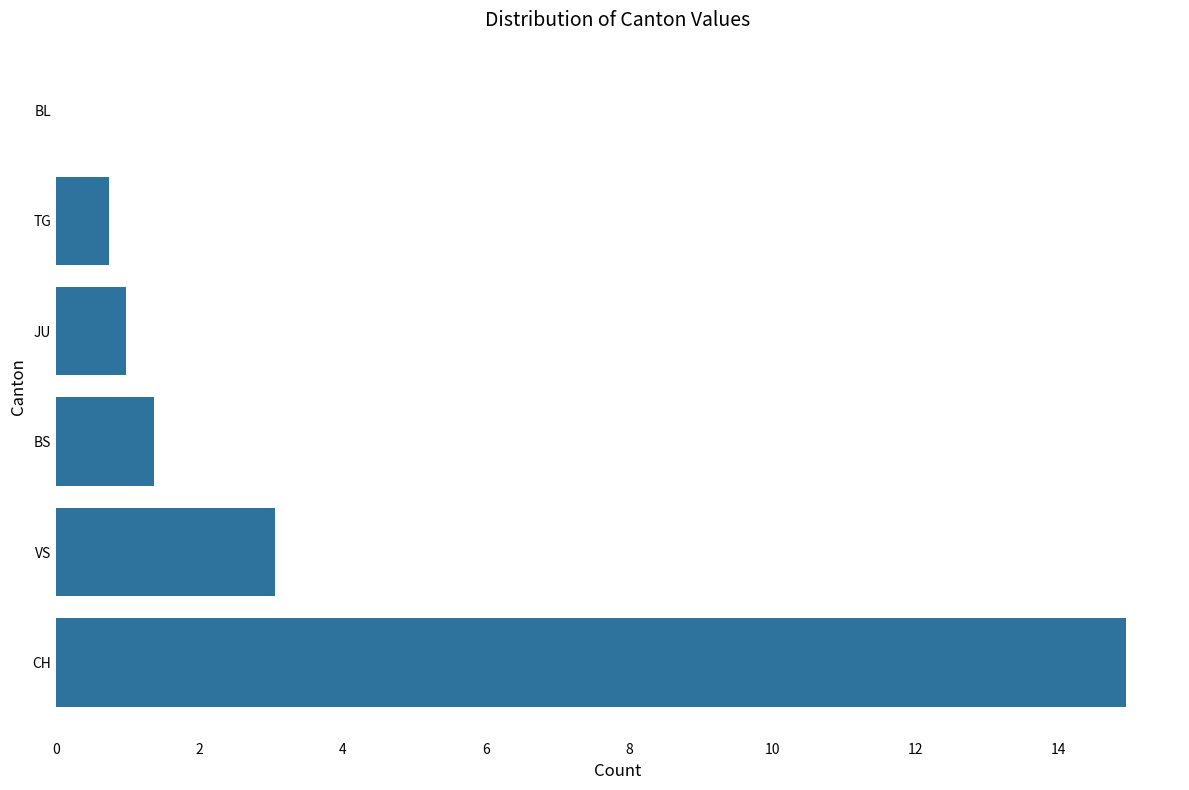

At which label is the value closest to 7?

VS